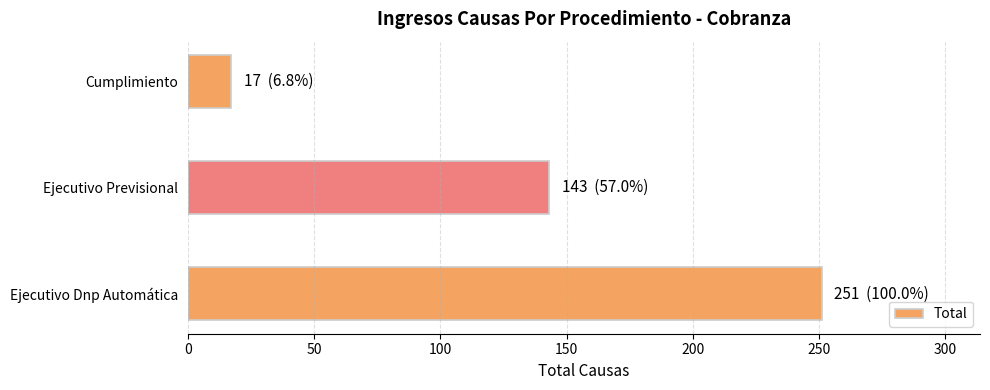

Reading bottom to top, list all the values displayed in this chart.

Ejecutivo Dnp Automática=251	Ejecutivo Previsional=143	Cumplimiento=17